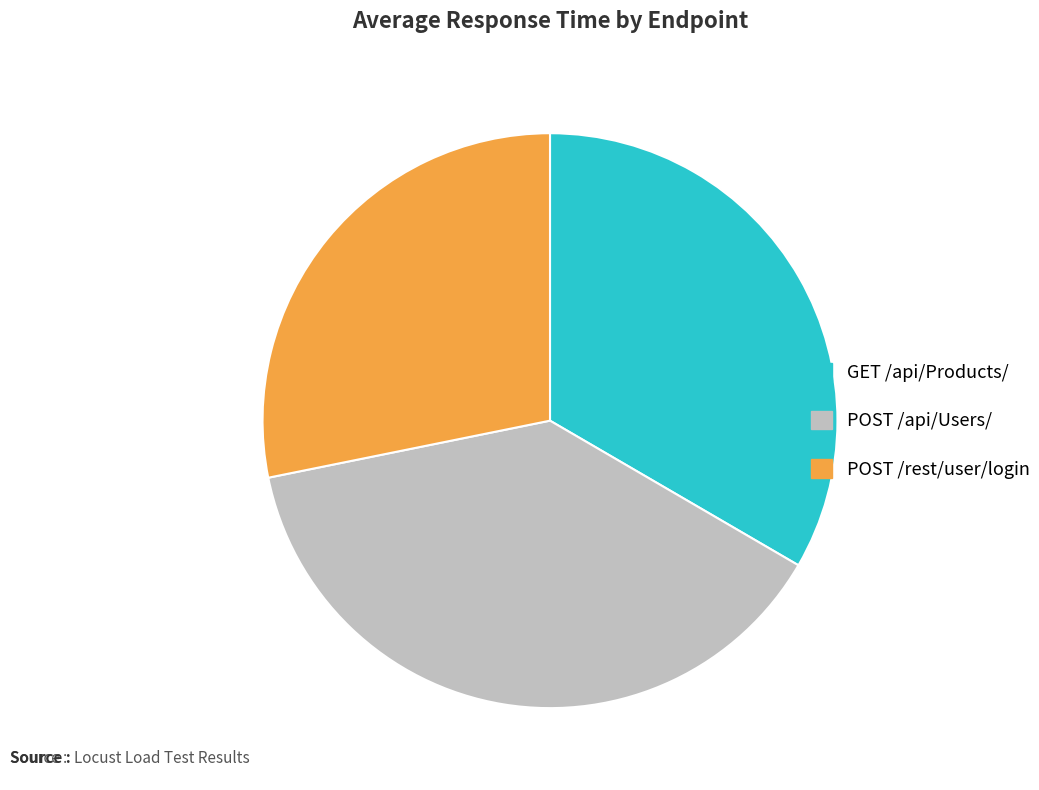

Is POST /api/Users/ the majority of the pie?

No